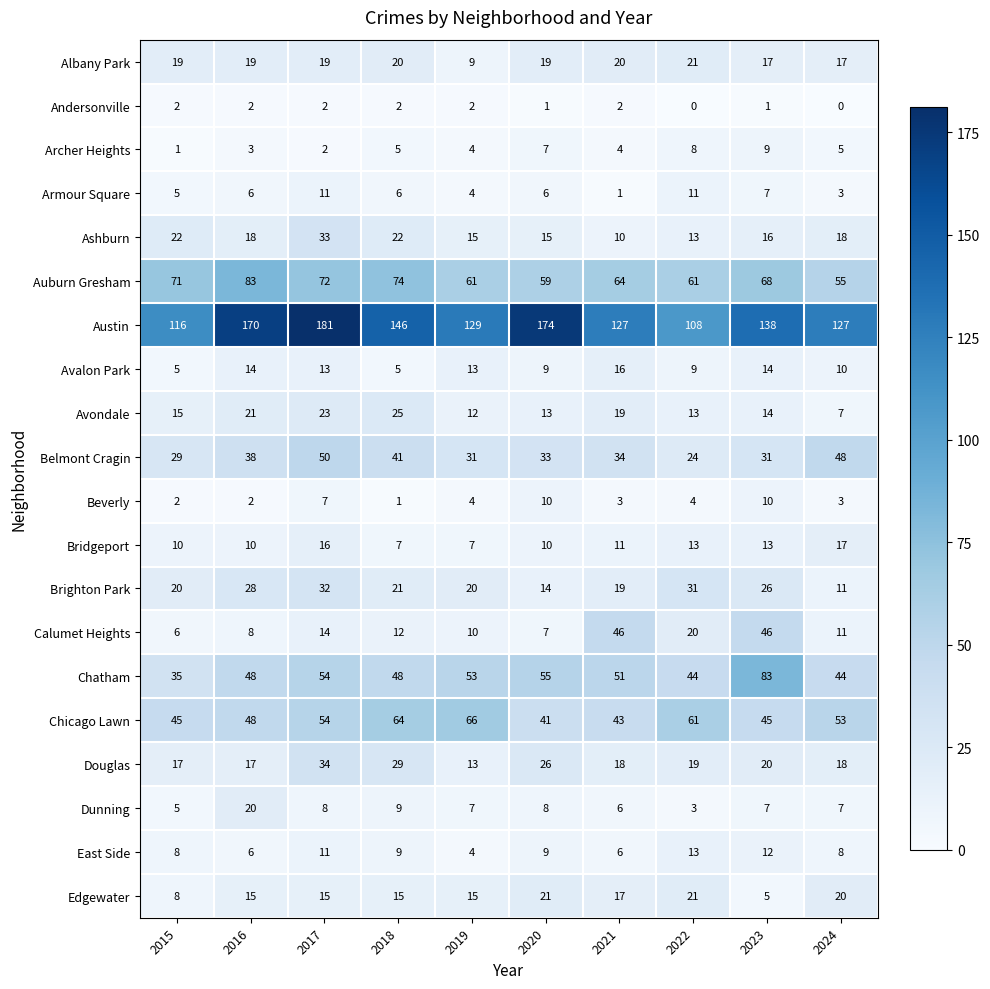

Is it true that East Side equals 8 at 2015?

True